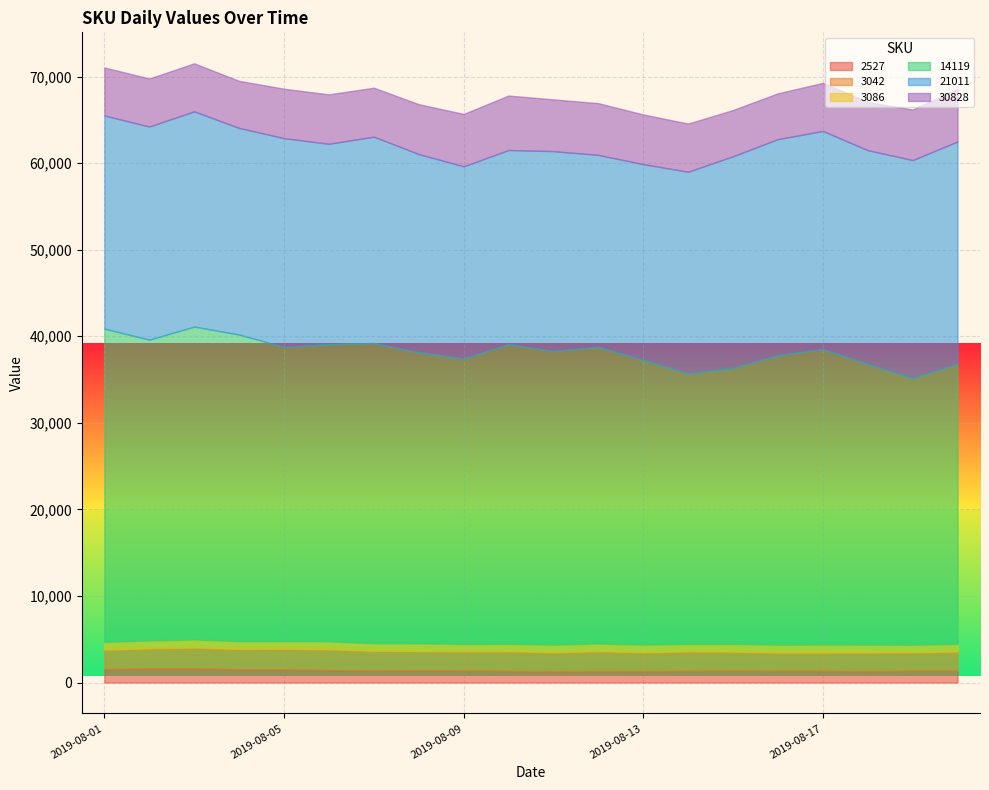

What is the value of the 14119 point at the 7th from the left?

34692